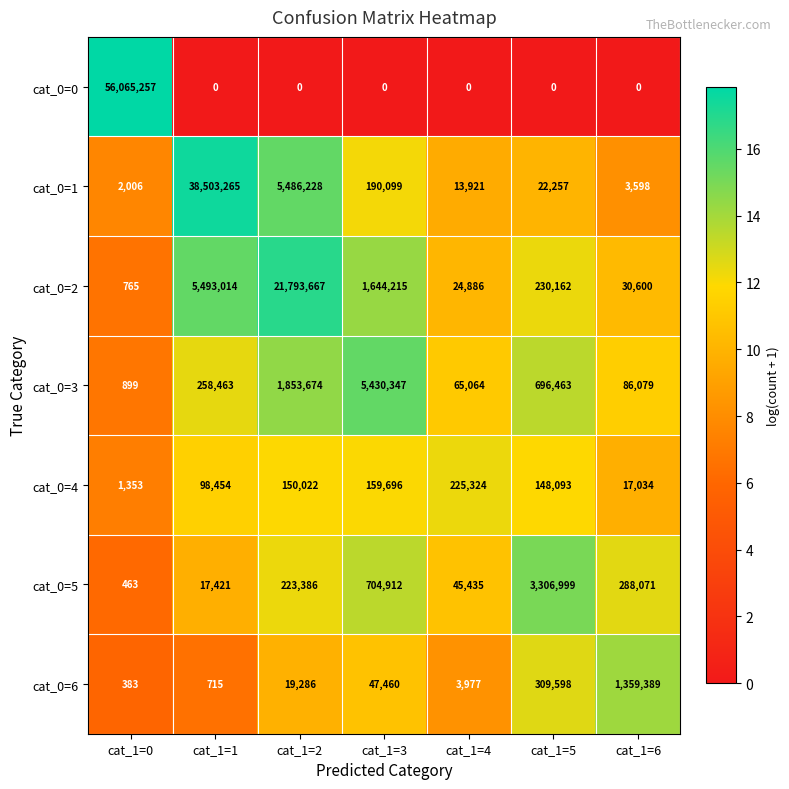

Where is cat_0=4 nearest to the value 113338?

cat_1=1